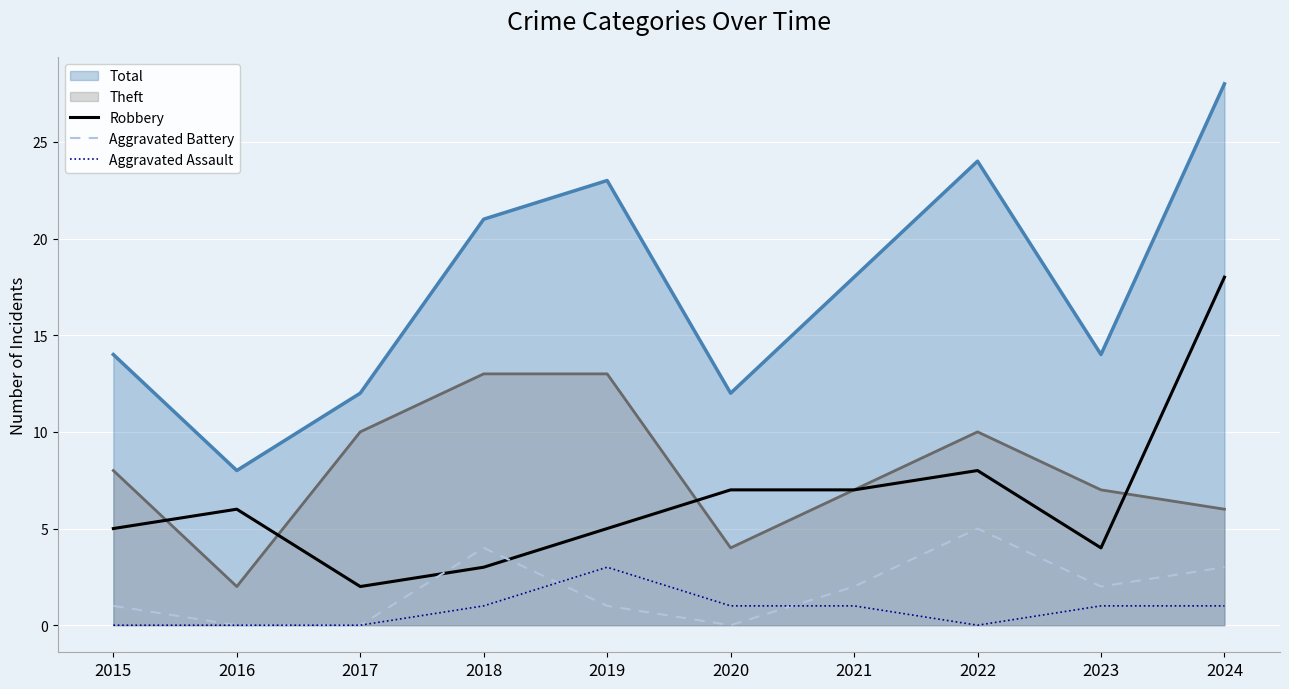

At which category does Robbery reach its first local peak?

2016